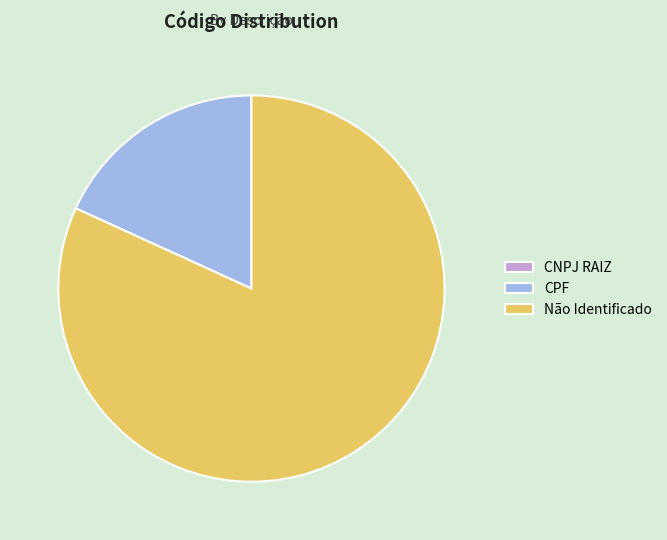

Which category has the biggest portion of the pie?

Não Identificado